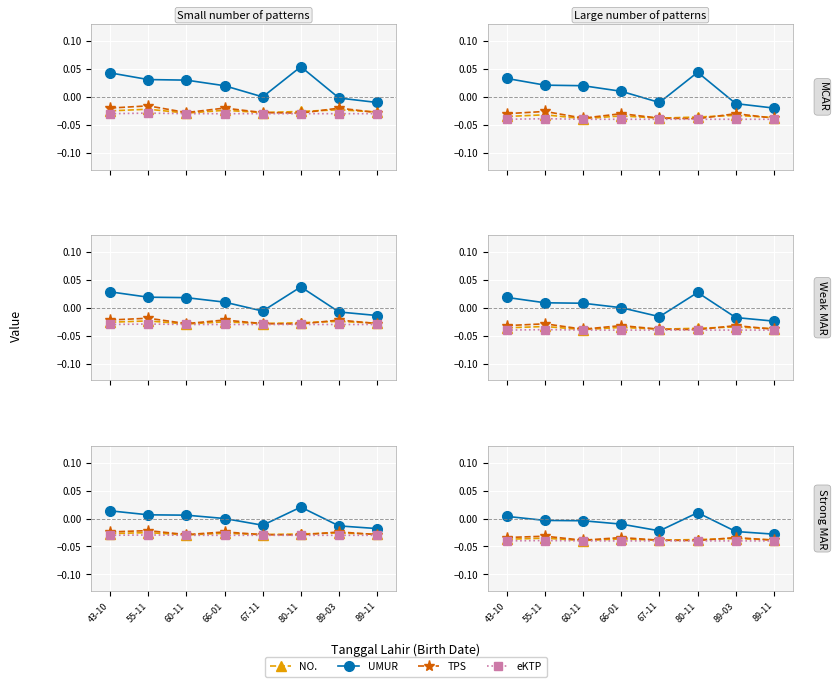

What is the label of the 5th point from the left?

67-11